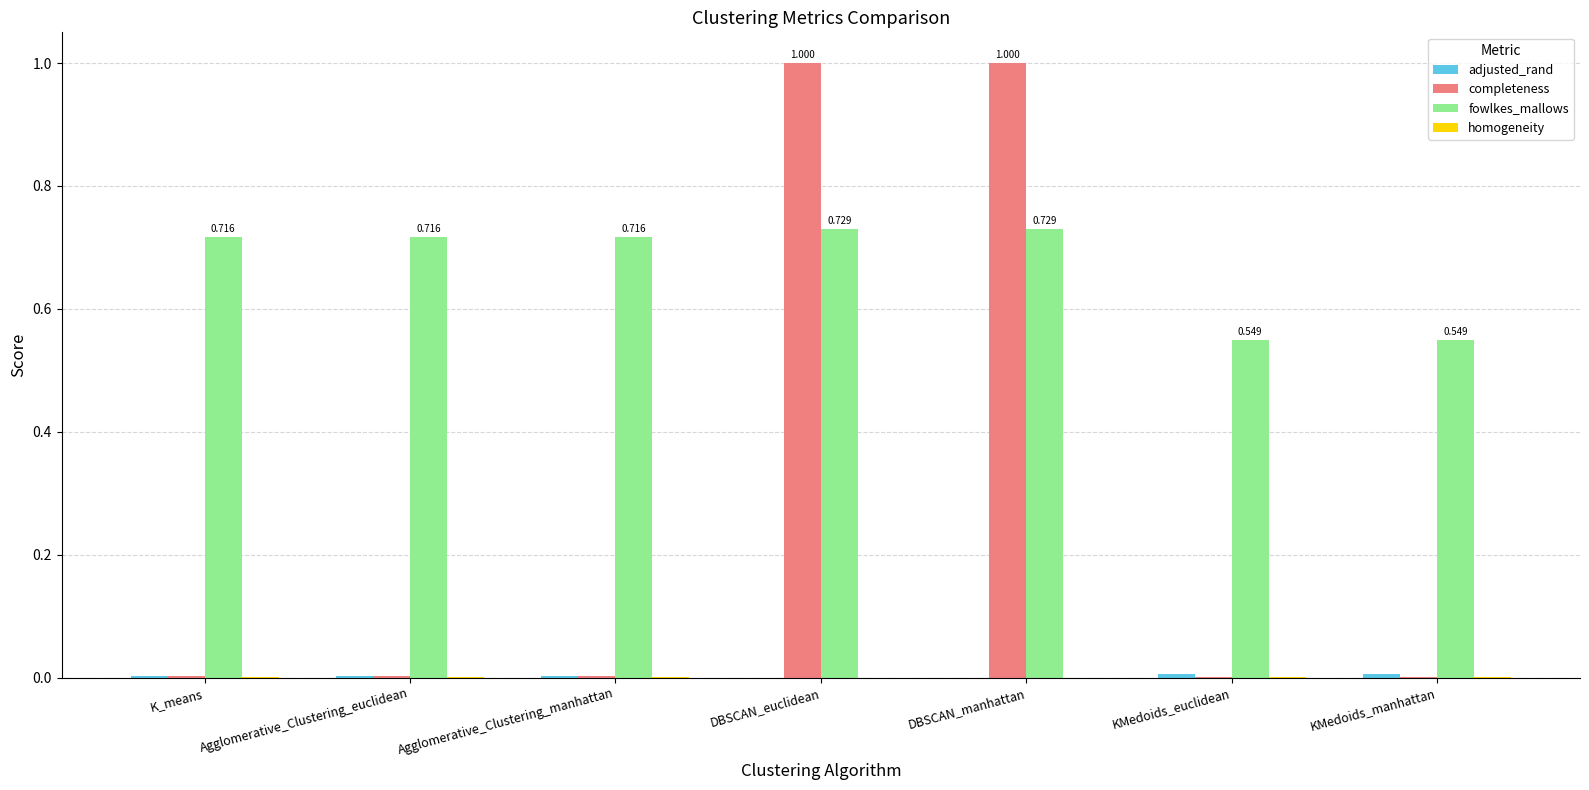

What is the sum of all completeness values?

2.0